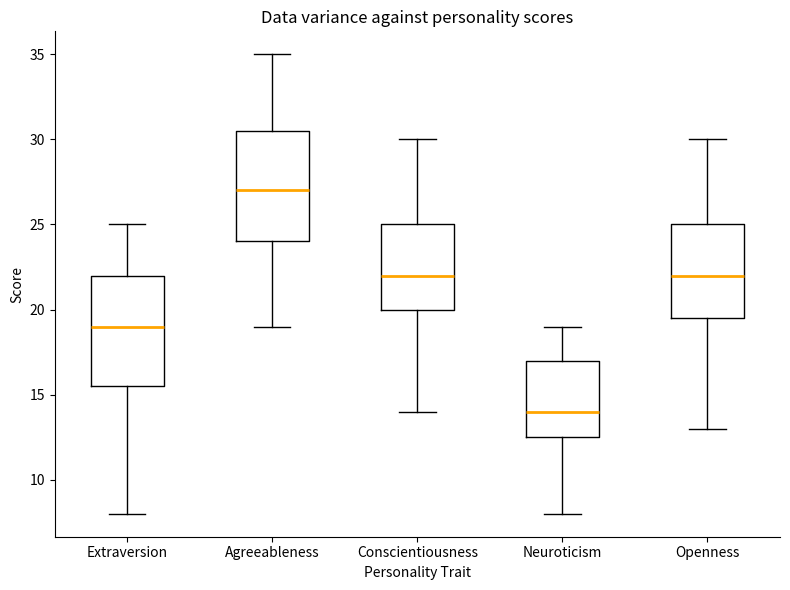

Reading left to right, read every box against the y-axis: the position of its median line, the range the box covers, and the ends of its whiskers. The values are not printed on the chart, so give them approximately, as read against the axis.

Extraversion: median 19.0, box 15.5 to 22.0, whiskers 8.0 to 25.0
Agreeableness: median 27.0, box 24.0 to 30.5, whiskers 19.0 to 35.0
Conscientiousness: median 22.0, box 20.0 to 25.0, whiskers 14.0 to 30.0
Neuroticism: median 14.0, box 12.5 to 17.0, whiskers 8.0 to 19.0
Openness: median 22.0, box 19.5 to 25.0, whiskers 13.0 to 30.0